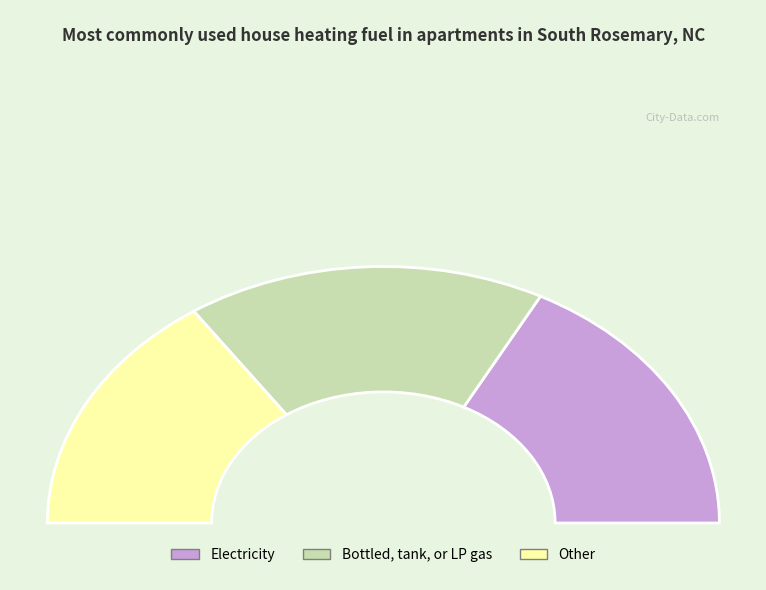

Is 3.0 the majority of the pie?

No